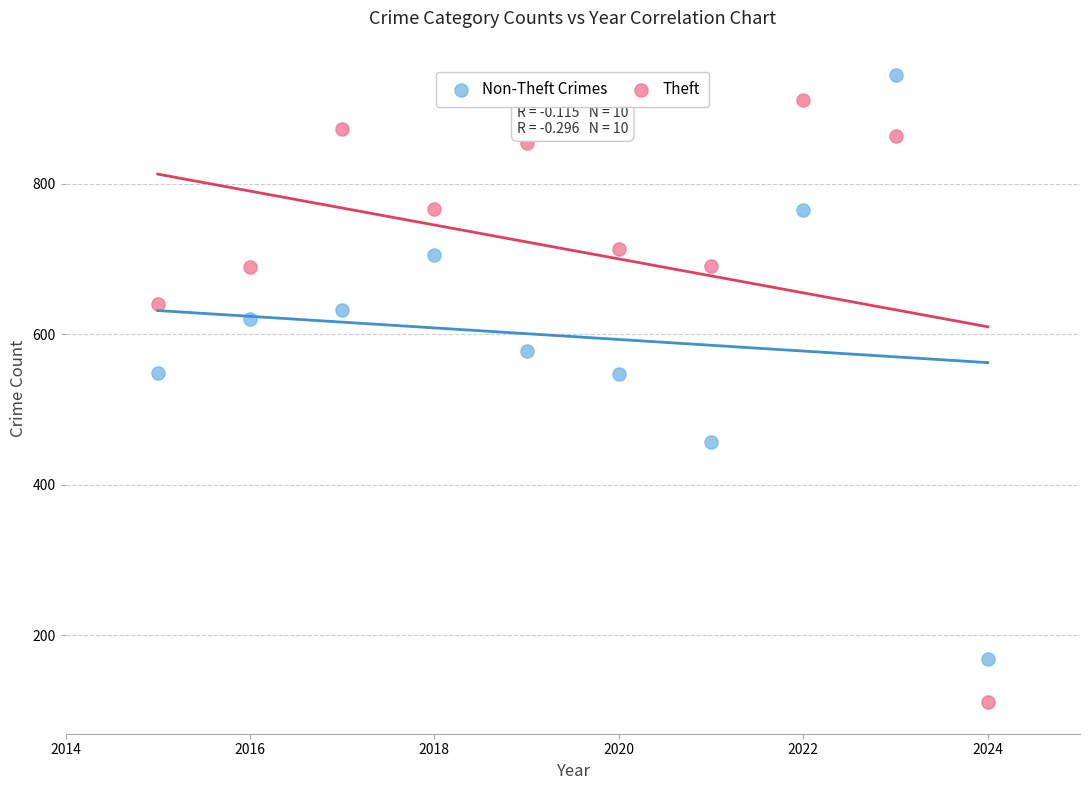

Across all data points, what is the range of X values (max minus min)?

9